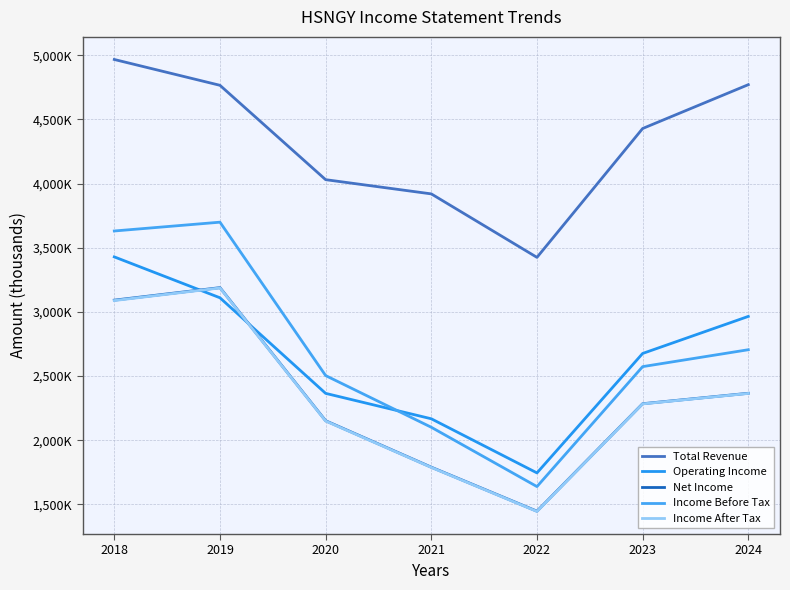

Reading left to right, transcribe all the data shown in this chart.

Total Revenue: 4966600	4765400	4030300	3919500	3424900	4428800	4770400
Operating Income: 3428700	3110100	2365400	2167400	1745700	2676300	2965000
Net Income: 3091600	3189100	2152200	1790300	1447400	2284700	2366100
Income Before Tax: 3630500	3699100	2504000	2101300	1639200	2573700	2705400
Income After Tax: 3088600	3186800	2150000	1788500	1445600	2283500	2364900